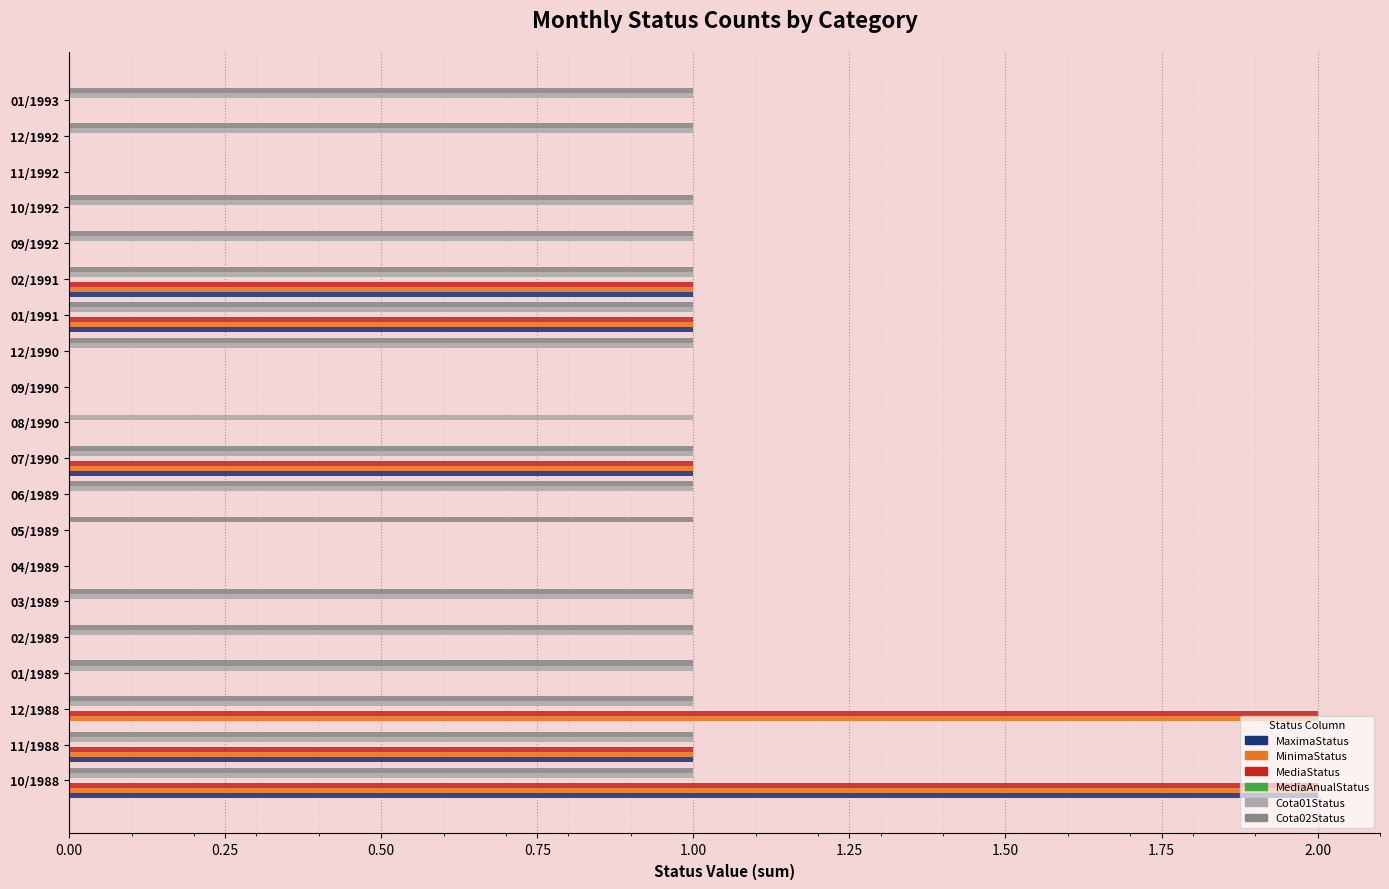

At which category is the sum across all series the highest?

10/1988